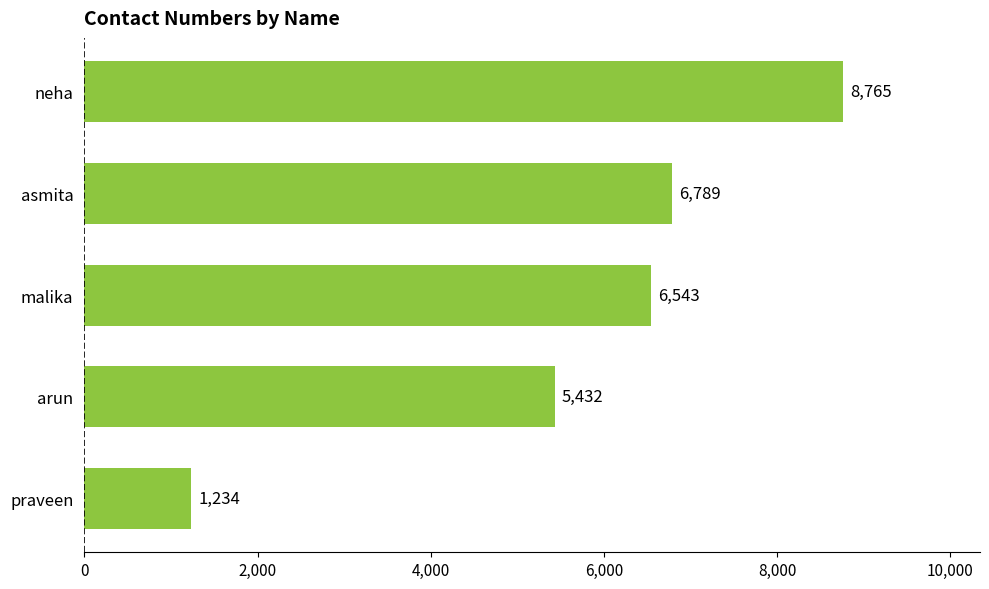

The value at asmita is 6789. True or false?

True